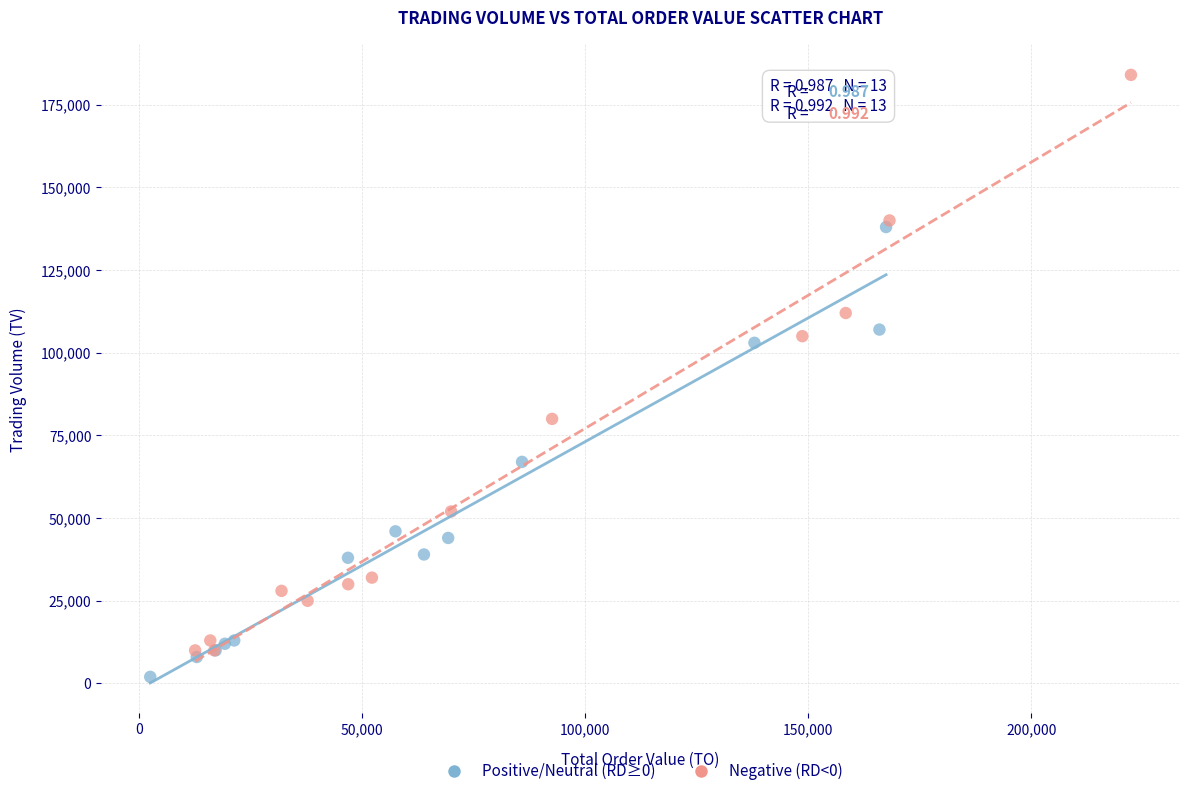

Which series has the widest spread of Y values?

Negative (RD<0)